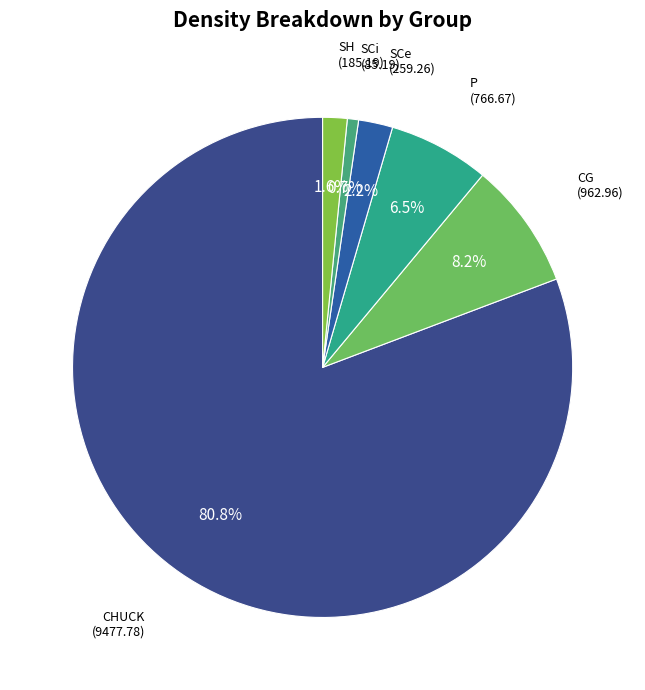

What is the smallest slice in the pie chart?

SCi